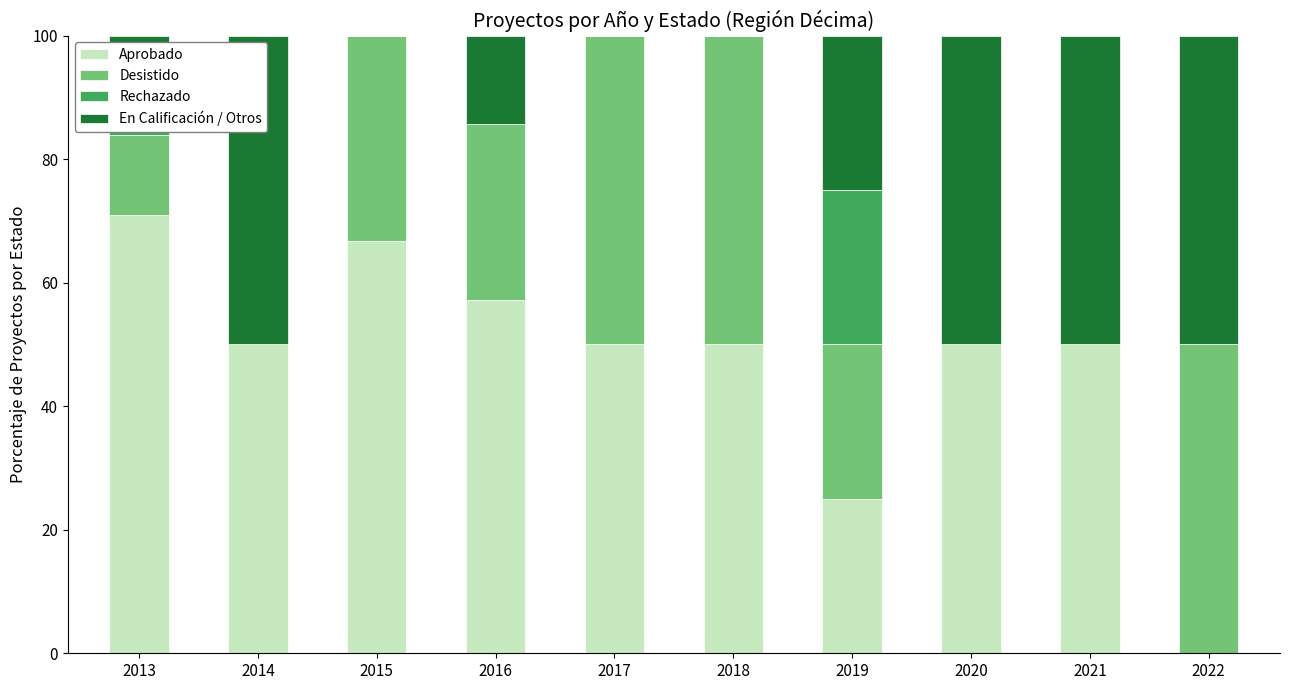

How many data points does each series have?

10